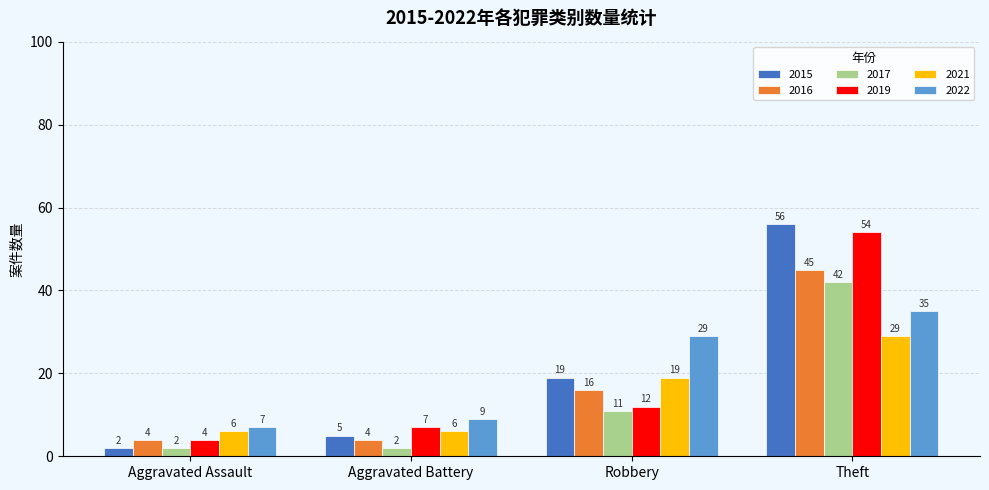

What are all the series names shown in the legend?

2015, 2016, 2017, 2019, 2021, 2022